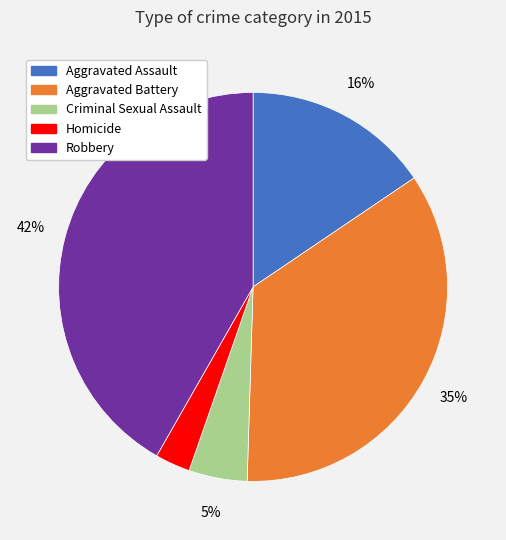

How many segments does this pie chart have?

5